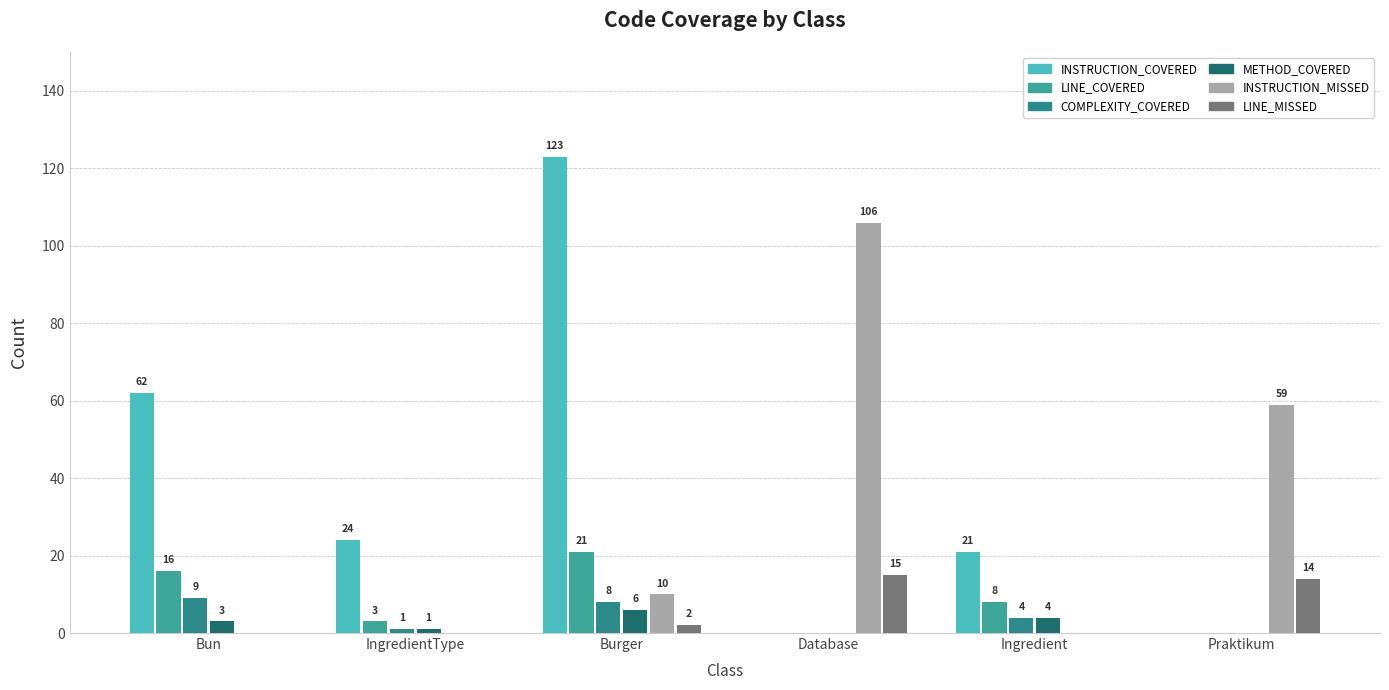

Are the bars grouped side by side (vs. stacked)?

Yes